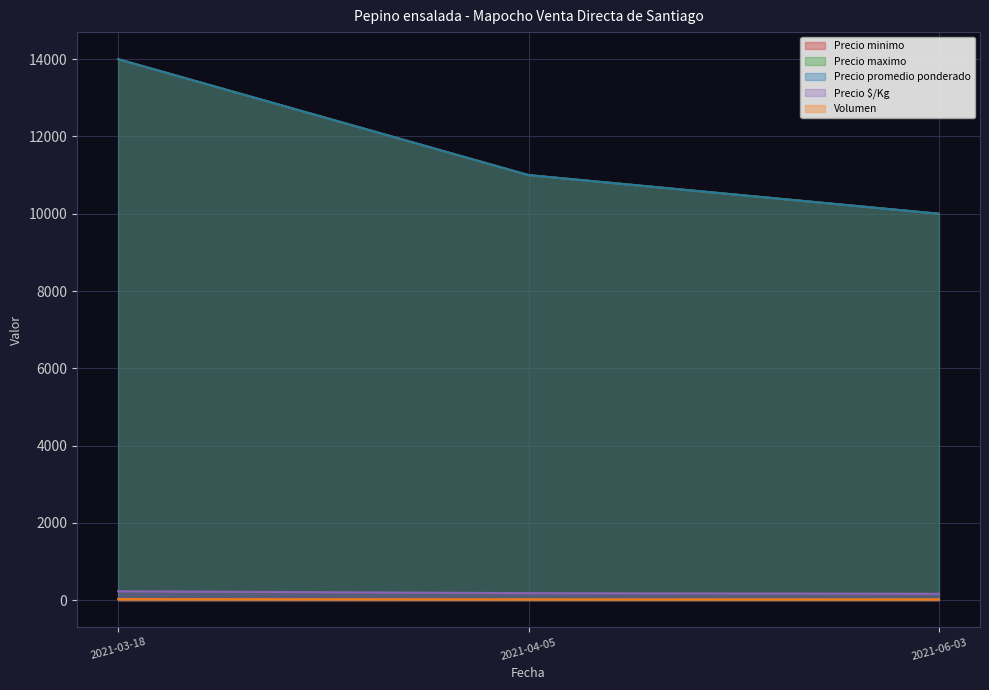

Reading left to right, list all the values displayed in this chart.

Precio minimo: 2021-03-18=14000	2021-04-05=11000	2021-06-03=10000
Precio maximo: 2021-03-18=14000	2021-04-05=11000	2021-06-03=10000
Precio promedio ponderado: 2021-03-18=14000	2021-04-05=11000	2021-06-03=10000
Precio $/Kg: 2021-03-18=233	2021-04-05=183	2021-06-03=167
Volumen: 2021-03-18=30	2021-04-05=25	2021-06-03=25